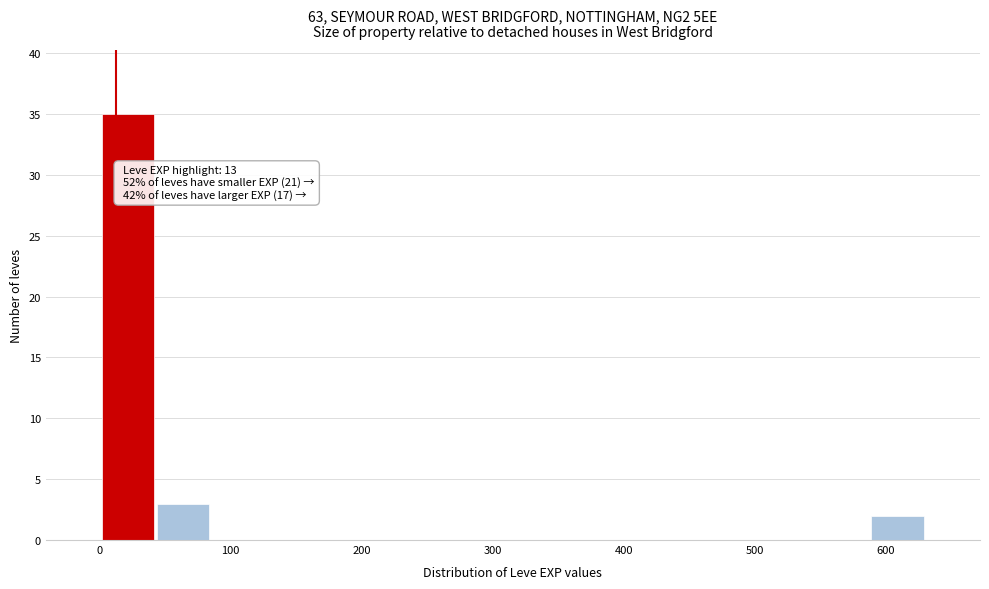

Over which range of the x-axis is the bar tallest?

0 to 40